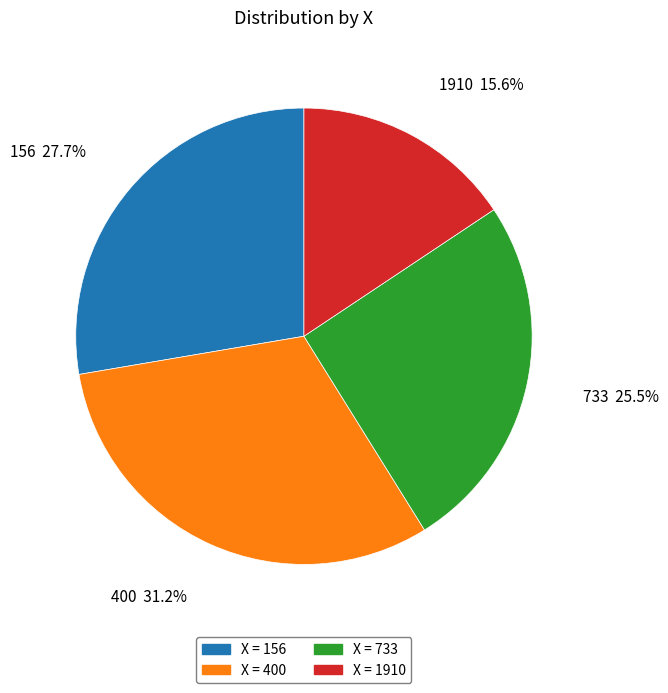

Is there a majority slice in this chart?

No